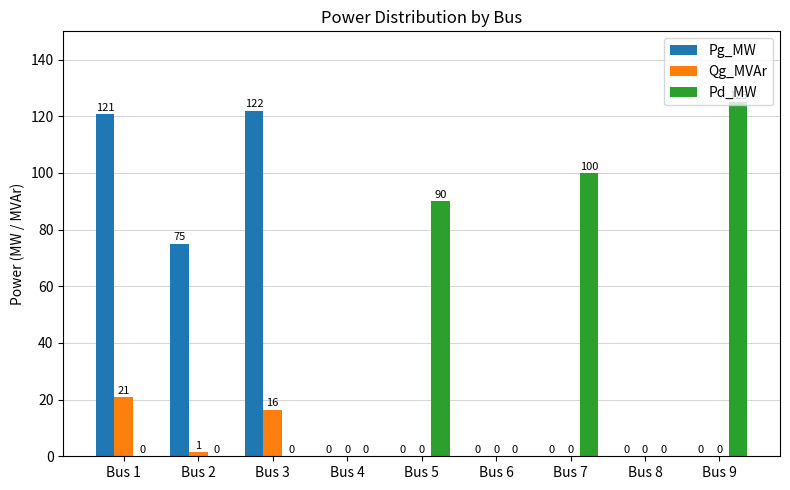

What is the total value across all series at Bus 7?

100.0